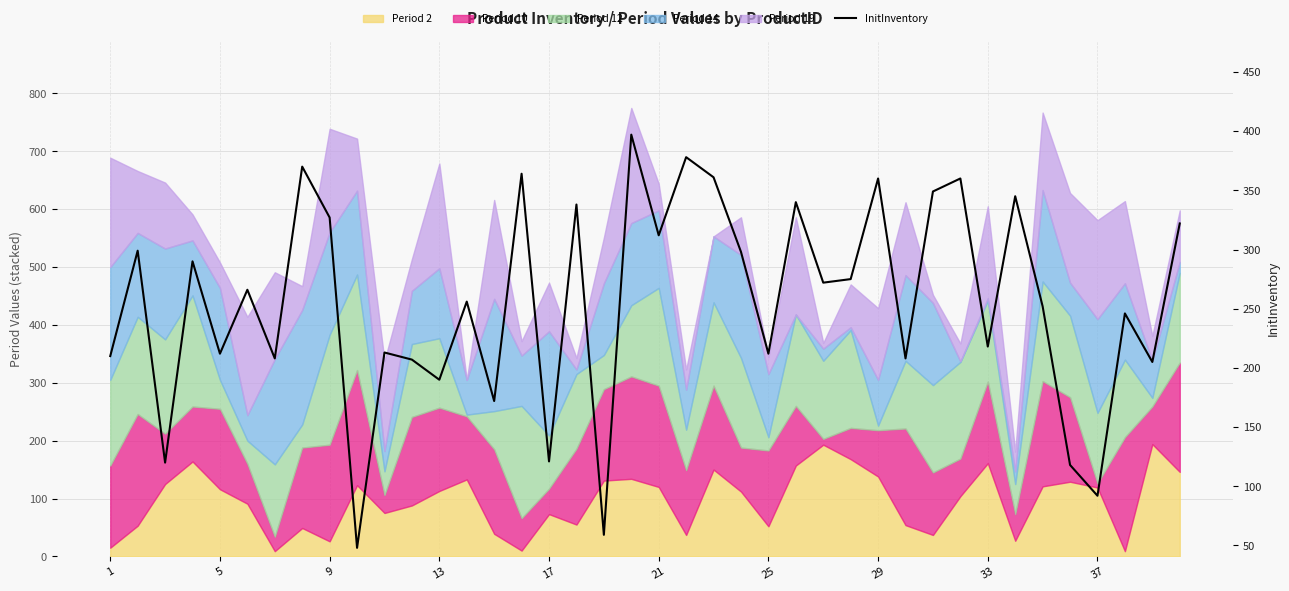

How many points are lower than both their immediate neighbors (excluding endpoints)?

15